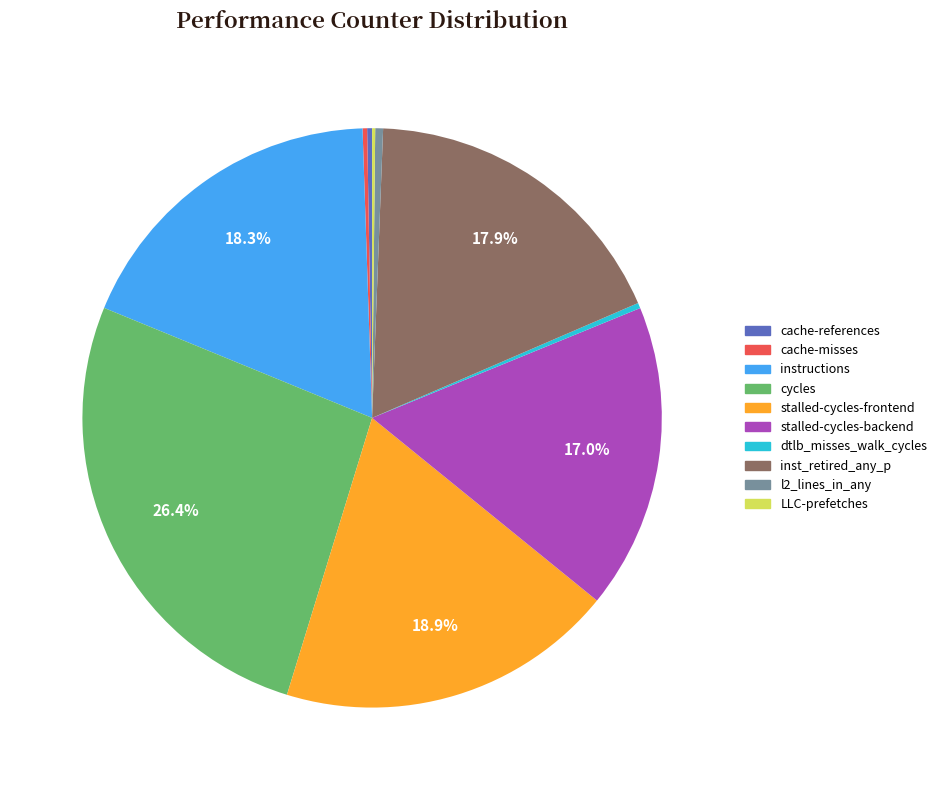

True or false: instructions accounts for 18% of the total.

True